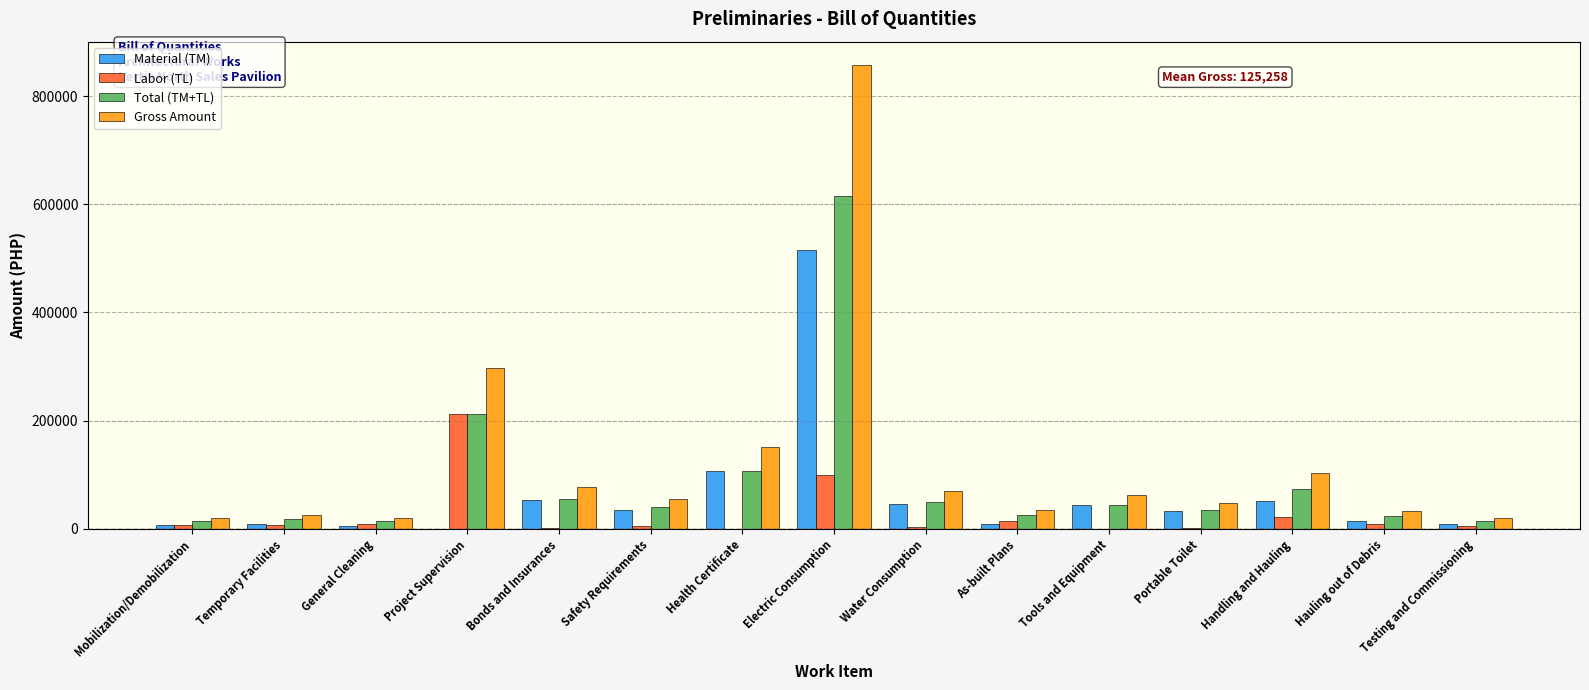

Read the Total (TM+TL) value at Handling and Hauling.

73786.4